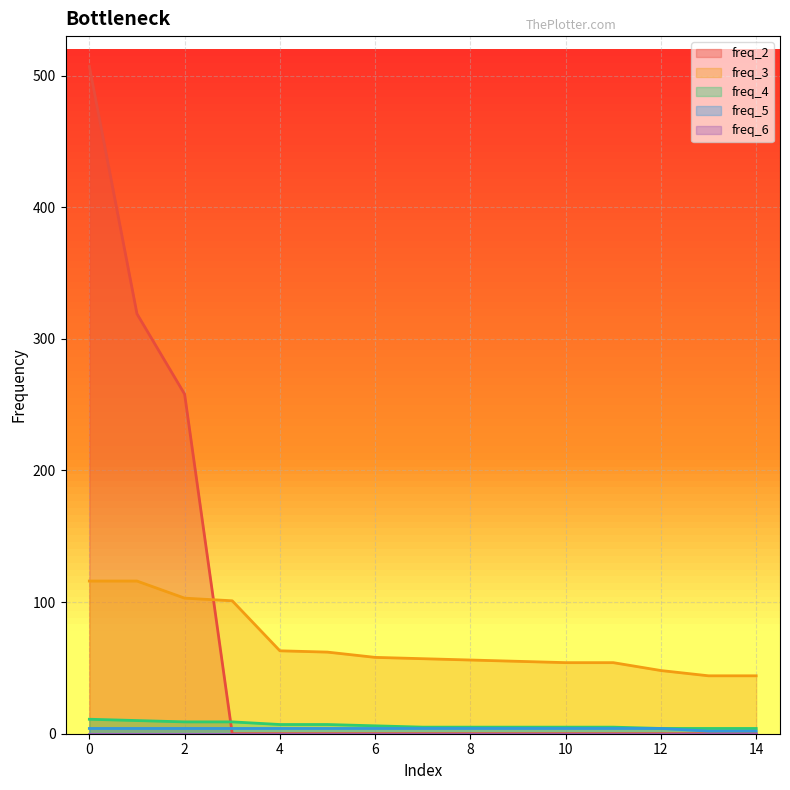

Does the chart display data point markers on the line(s)?

No